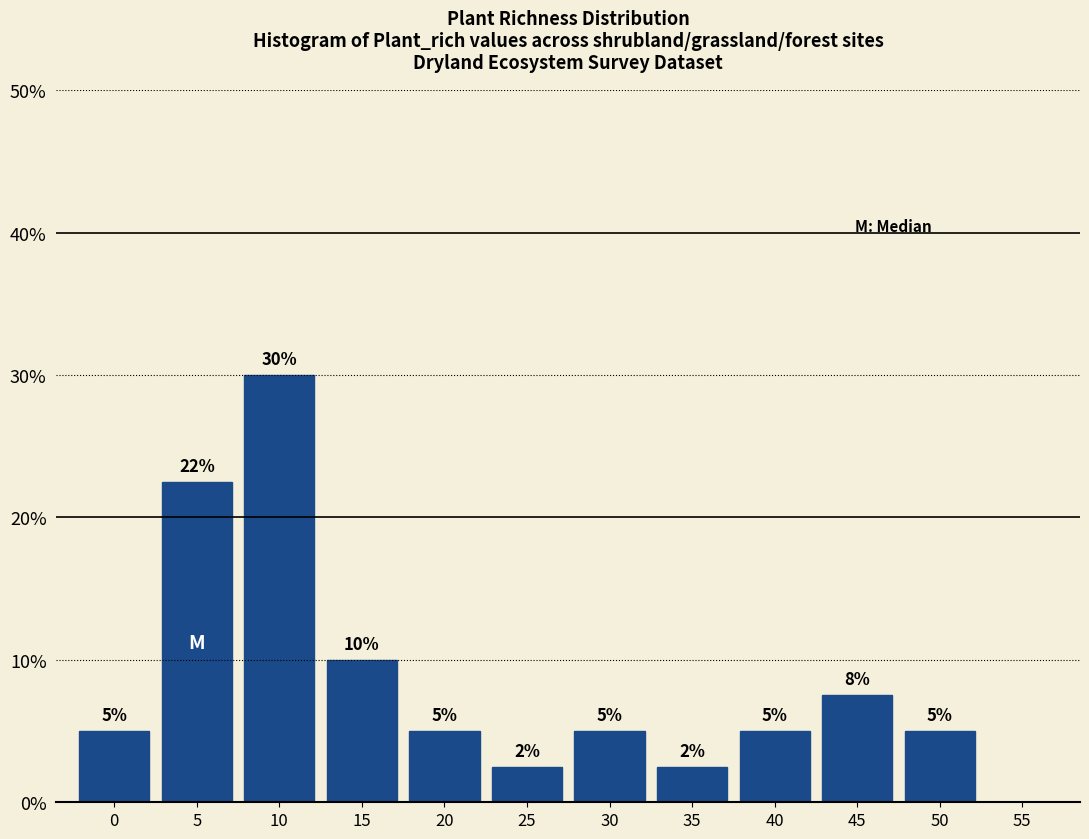

What value does the data have at 40?

5.0